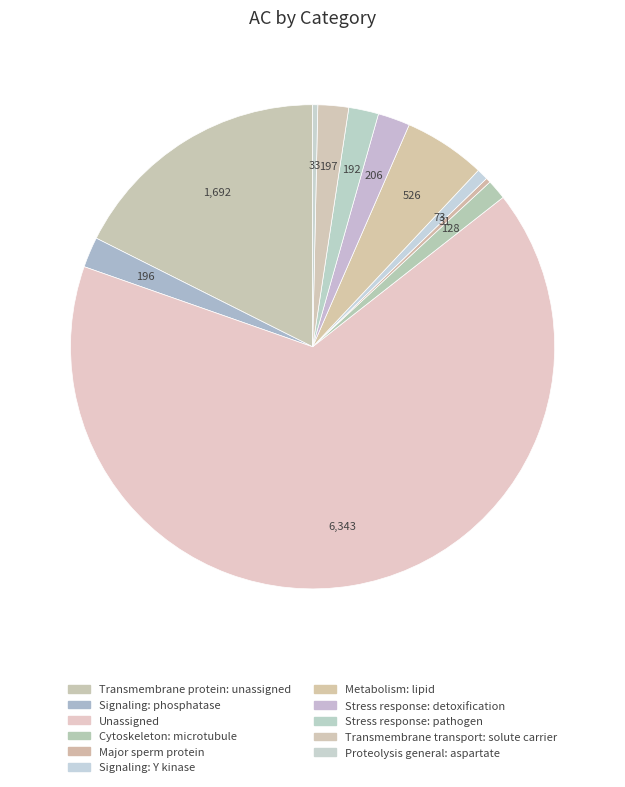

What is the change in value from Signaling: phosphatase to Metabolism: lipid?

+330